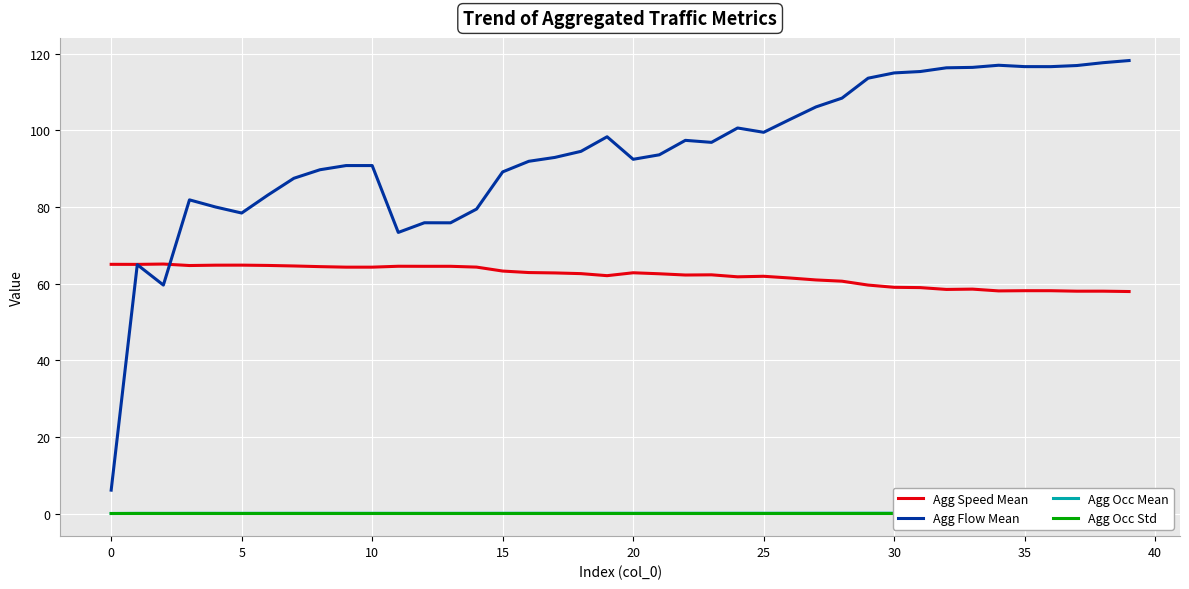

True or false: Agg Occ Std and Agg Occ Mean intersect in this chart.

False